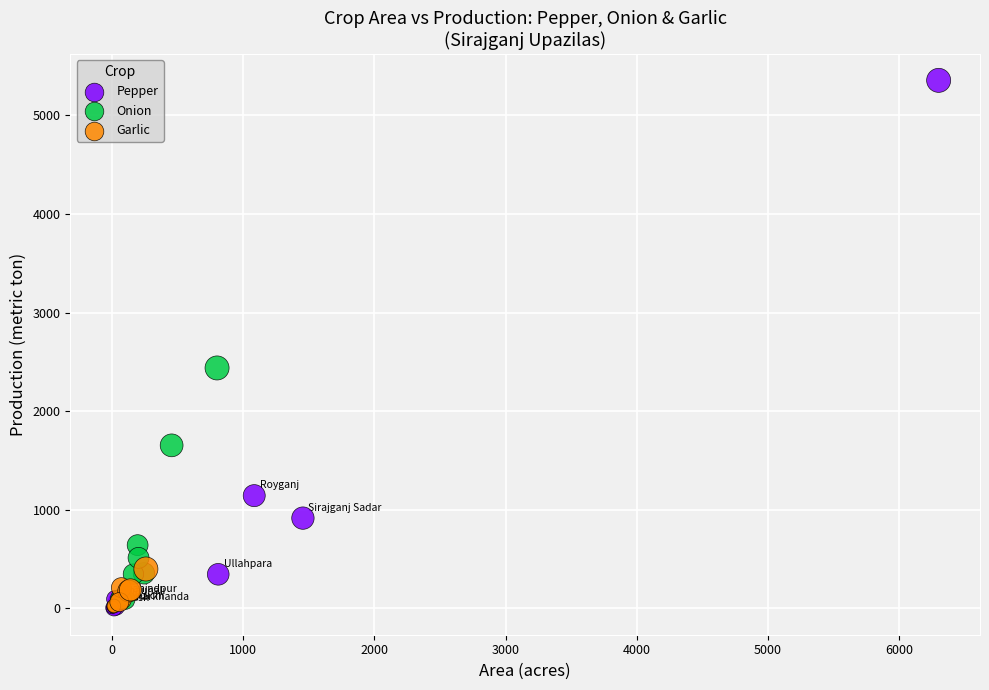

Which series contains the highest Y value?

Pepper